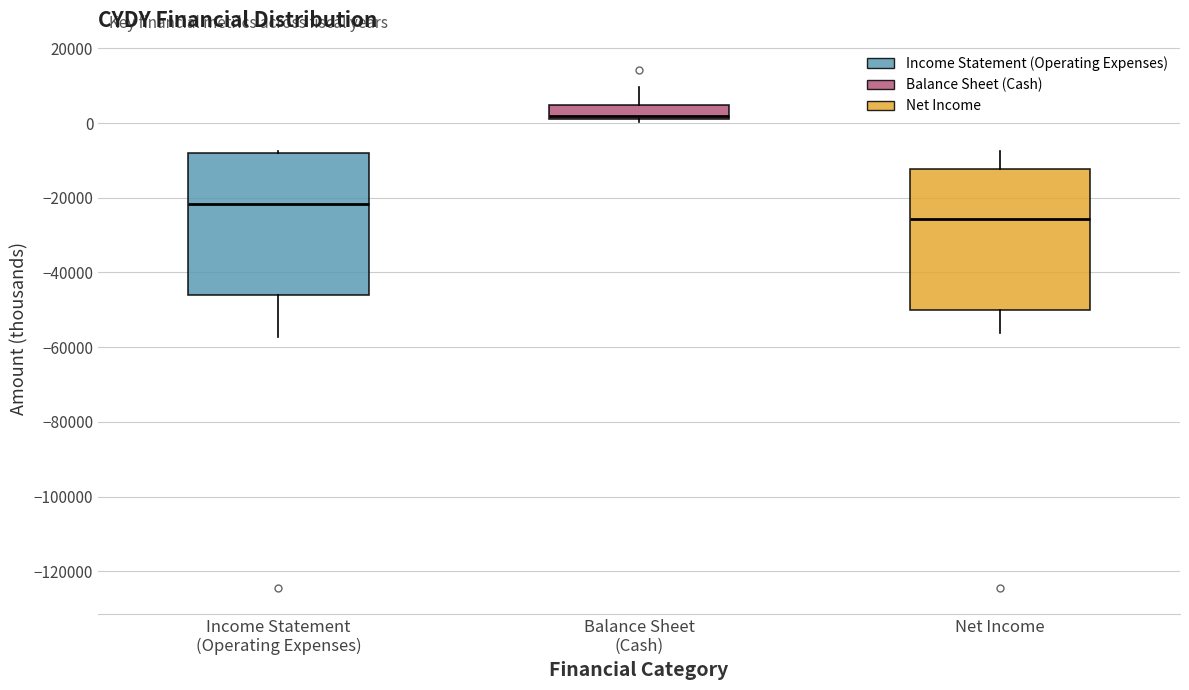

Reading left to right, transcribe this box plot: for each box, give where its median line is, the range the box spans, and where its two whiskers end, as read against the y-axis. The values are not printed on the chart, so give them approximately, as read against the axis.

Income Statement (Operating Expenses): median -22000, box -46000 to -8000, whiskers -58000 to -8000
Balance Sheet (Cash): median 2000 (just above the box's lower edge), box 2000 to 4000, whiskers 0 to 10000
Net Income: median -26000, box -50000 to -12000, whiskers -56000 to -8000